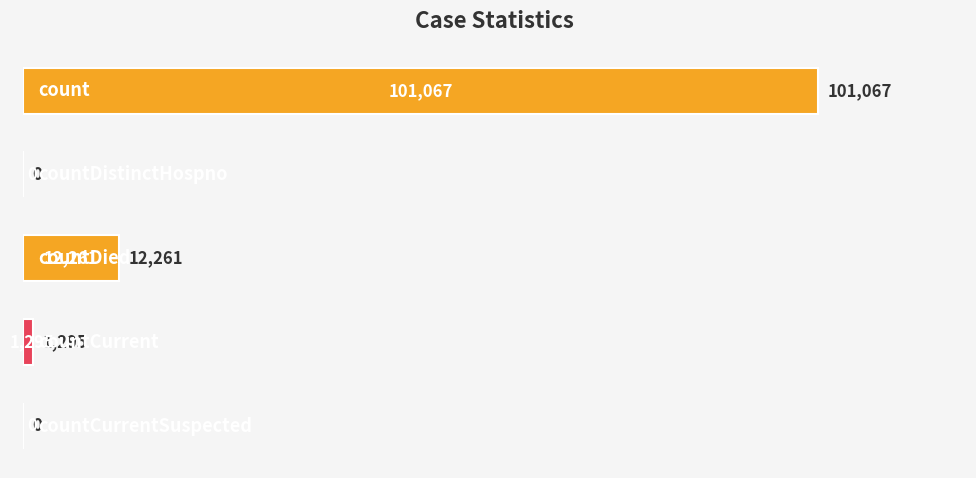

What is the greatest value displayed?

101067